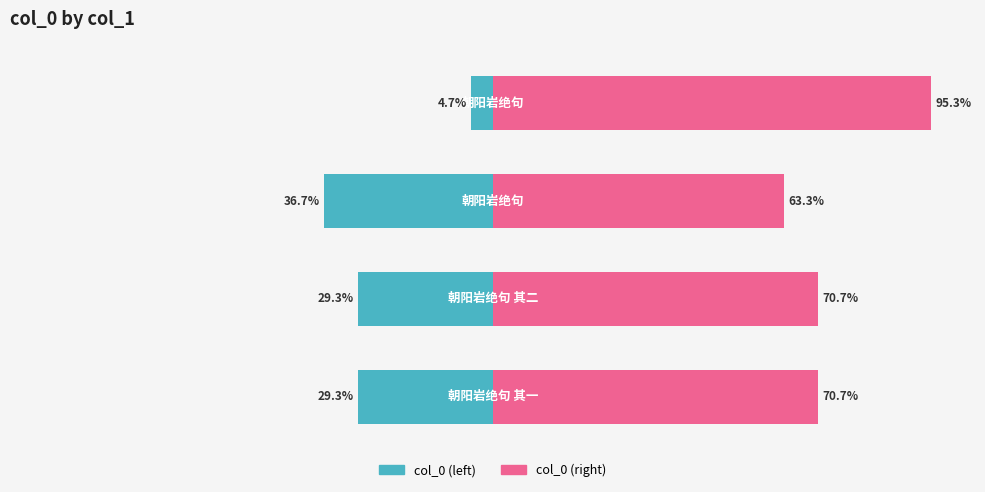

What is the difference between the maximum and second lowest values in the col_0 (right) series?

24.6